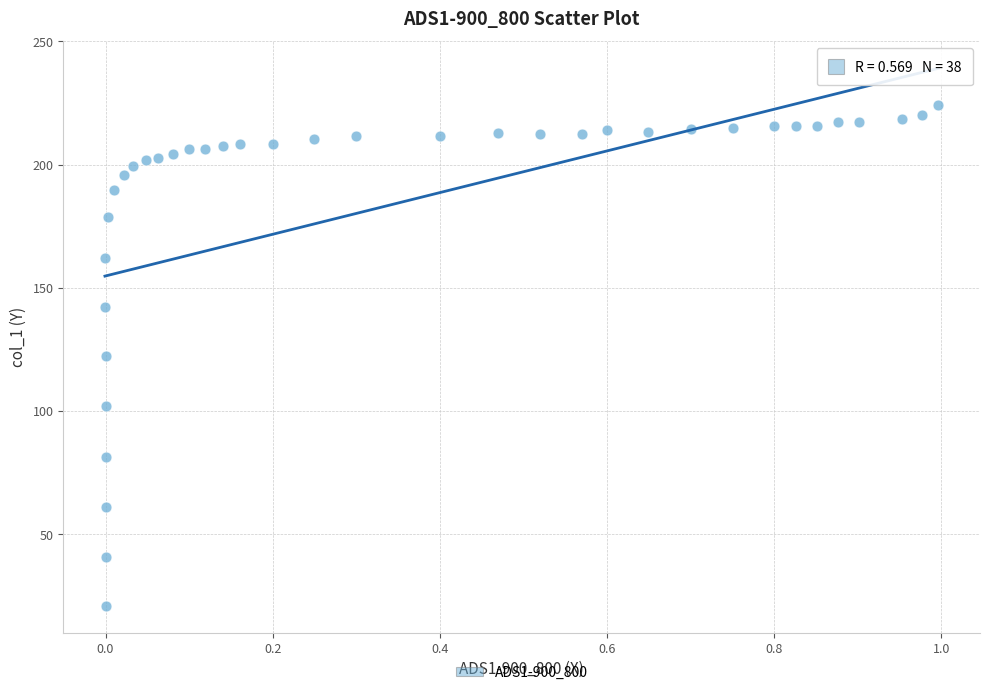

What is the range of X values (max minus min)?

1.0